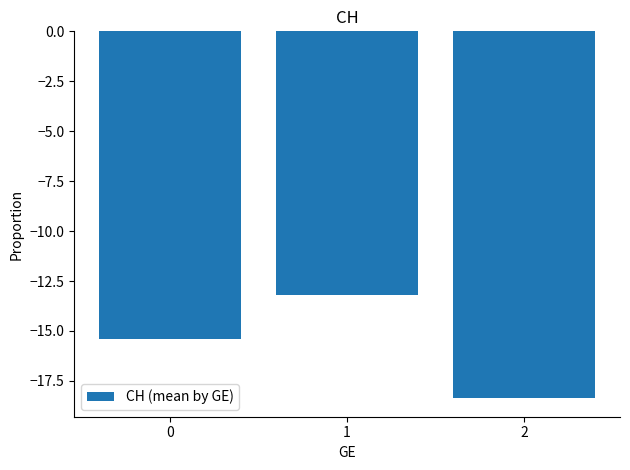

Which has a higher value, 1 or 2?

1